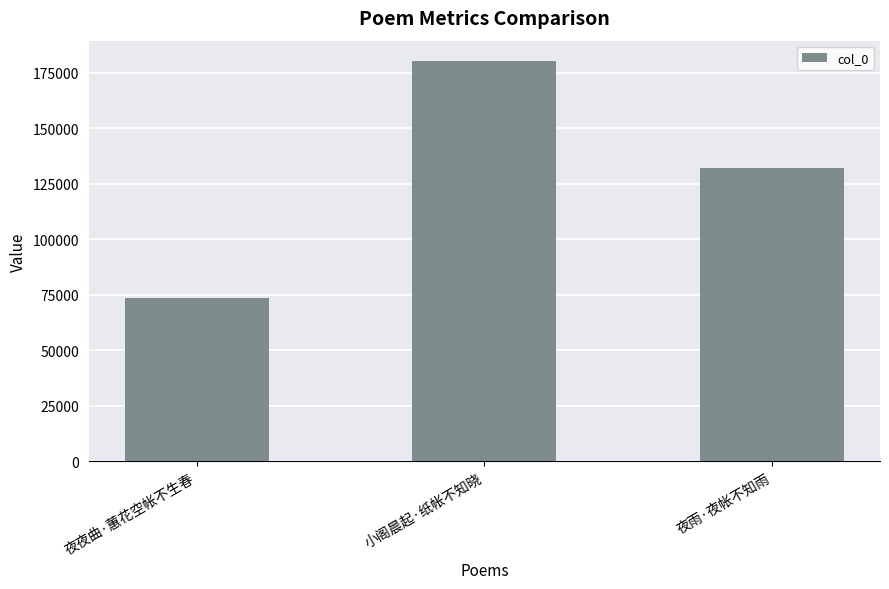

The value at 小阁晨起·纸帐不知晓 is 180511. True or false?

True